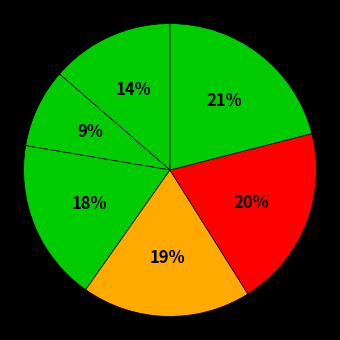

How many segments does this pie chart have?

6